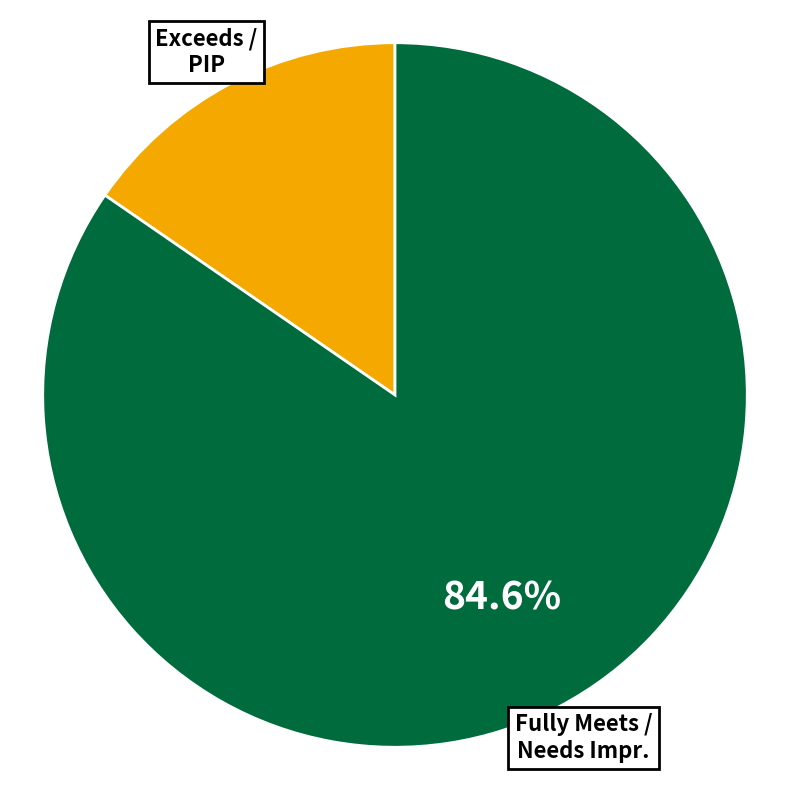

Is there any slice that represents more than half of the pie?

Yes